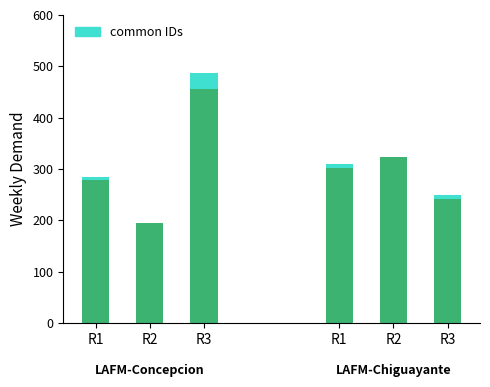

At which category does the chart reach its peak across all series?

R3